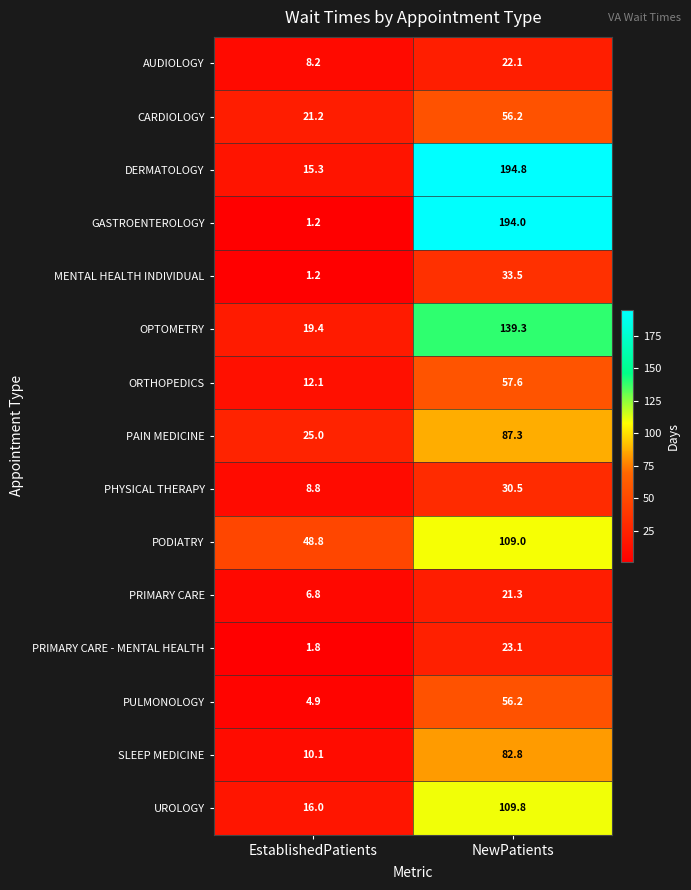

Reading right to left, list all the values displayed in this chart.

AUDIOLOGY: 22.1	8.2
CARDIOLOGY: 56.2	21.2
DERMATOLOGY: 194.8	15.3
GASTROENTEROLOGY: 194.0	1.2
MENTAL HEALTH INDIVIDUAL: 33.5	1.2
OPTOMETRY: 139.3	19.4
ORTHOPEDICS: 57.6	12.1
PAIN MEDICINE: 87.3	25.0
PHYSICAL THERAPY: 30.5	8.8
PODIATRY: 109.0	48.8
PRIMARY CARE: 21.3	6.8
PRIMARY CARE - MENTAL HEALTH: 23.1	1.8
PULMONOLOGY: 56.2	4.9
SLEEP MEDICINE: 82.8	10.1
UROLOGY: 109.8	16.0